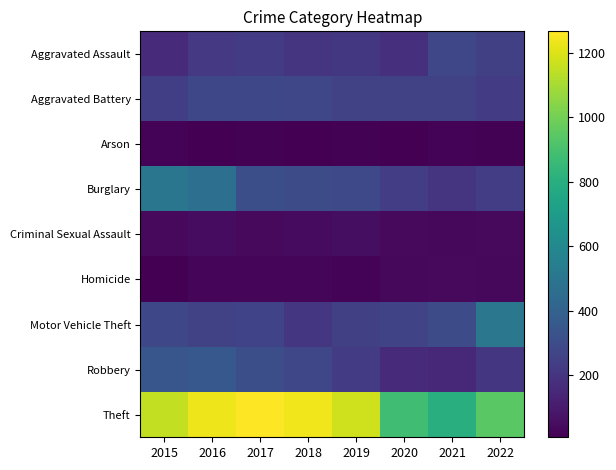

What is the spread (max minus min) of values at 2018?

1232